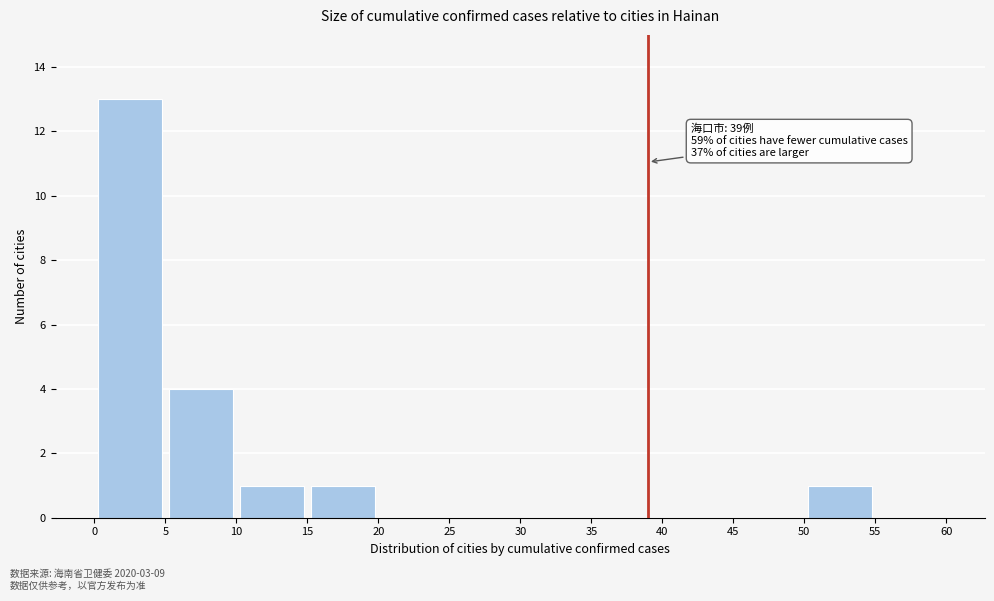

Which range on the x-axis has the tallest bar?

0 to 5